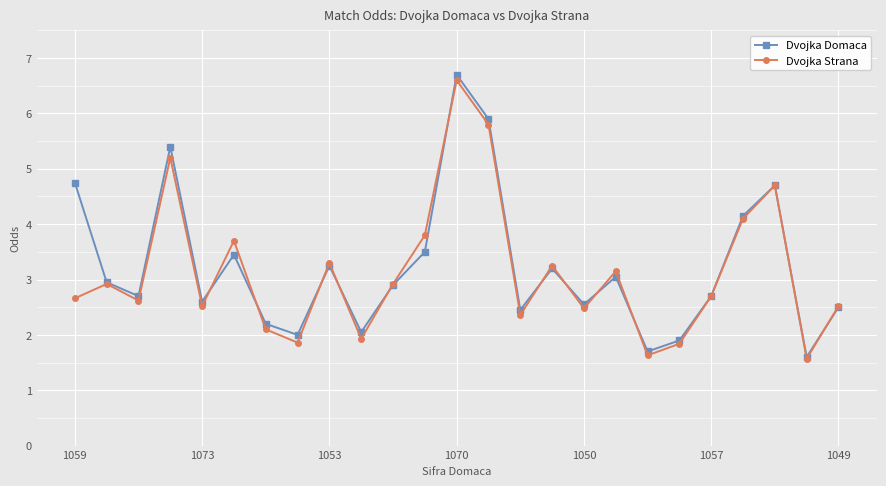

What is the value of the Dvojka Domaca point at the 14th from the left?

5.9